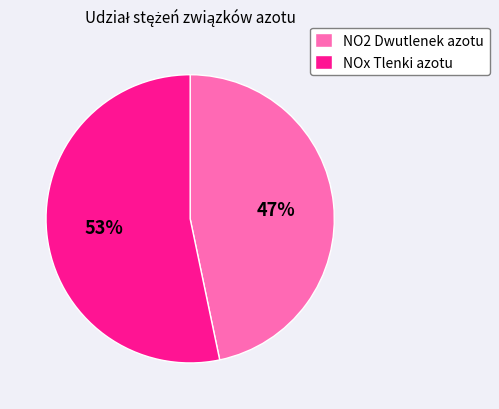

Is the sum of NOx Tlenki azotu and NO2 Dwutlenek azotu greater than half?

Yes